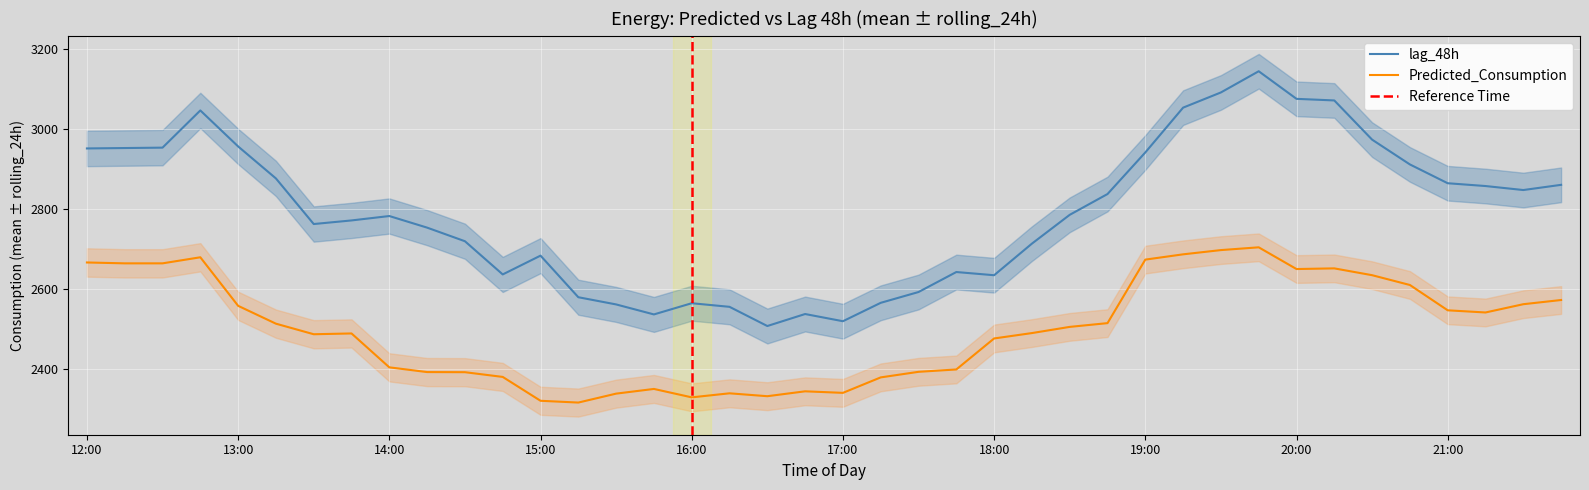

True or false: Predicted_Consumption has more than 2 interior local peaks.

True